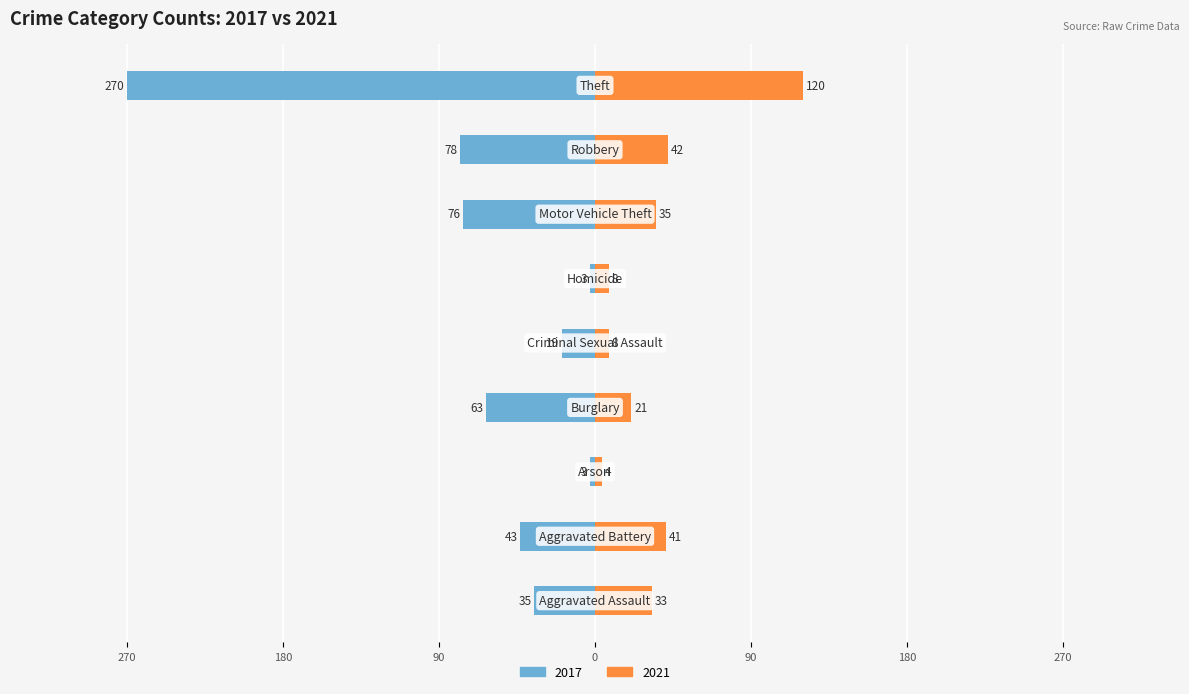

What position from the right is Burglary?

6